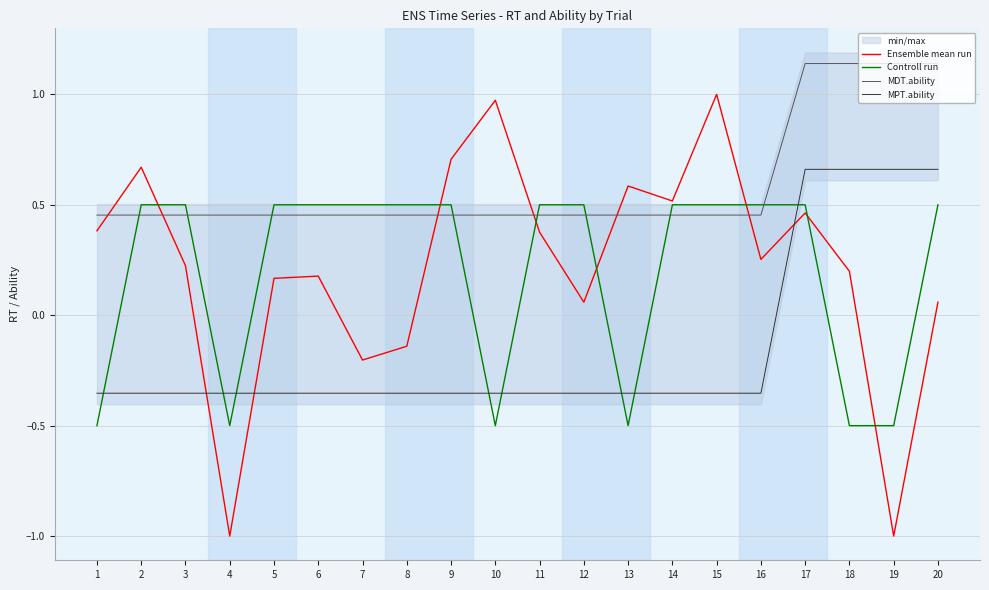

Which series has the widest spread of values?

Ensemble mean run